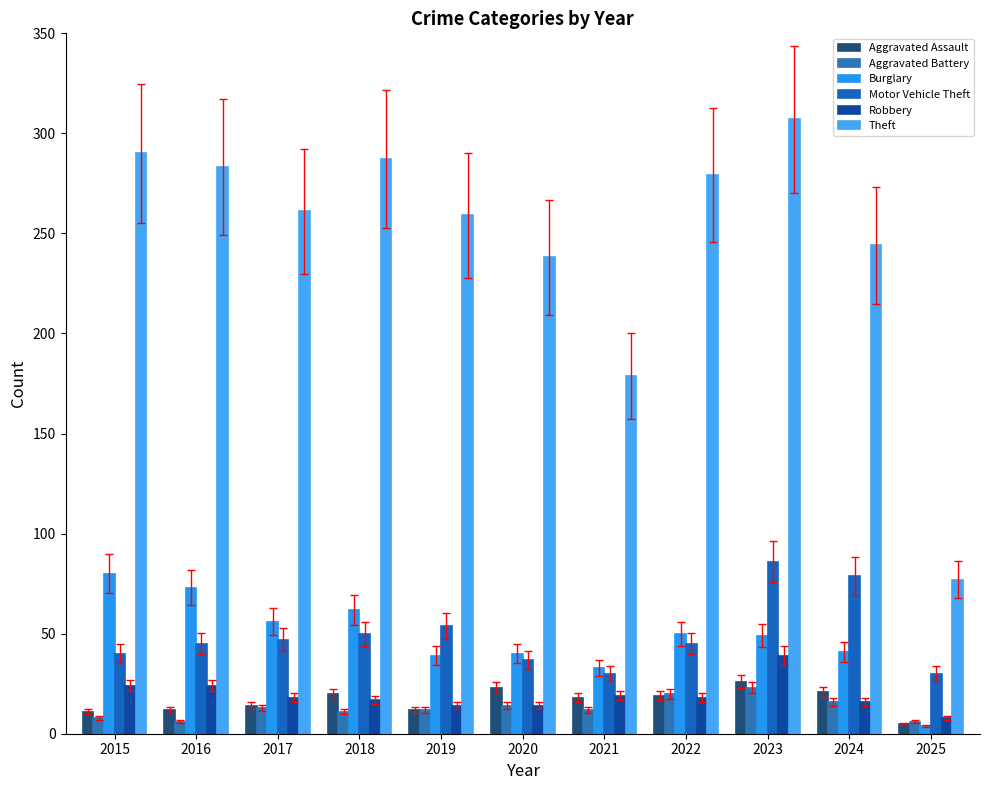

Count the number of categories in the chart.

11